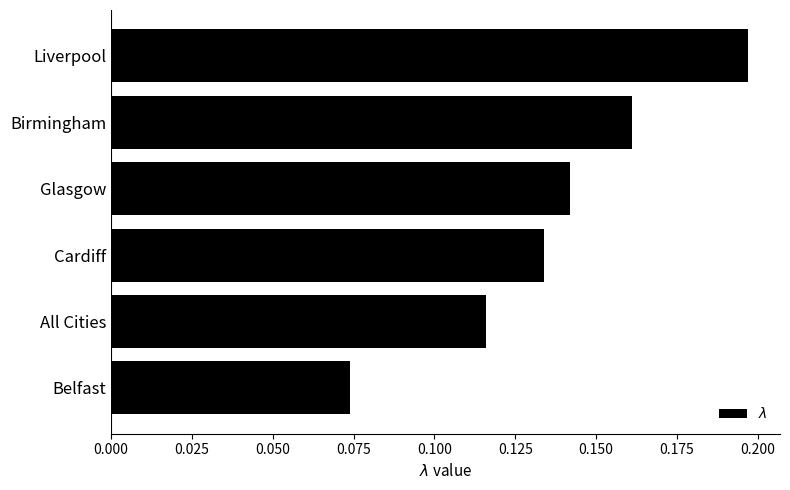

What is the label of the 3rd bar from the top?

Glasgow